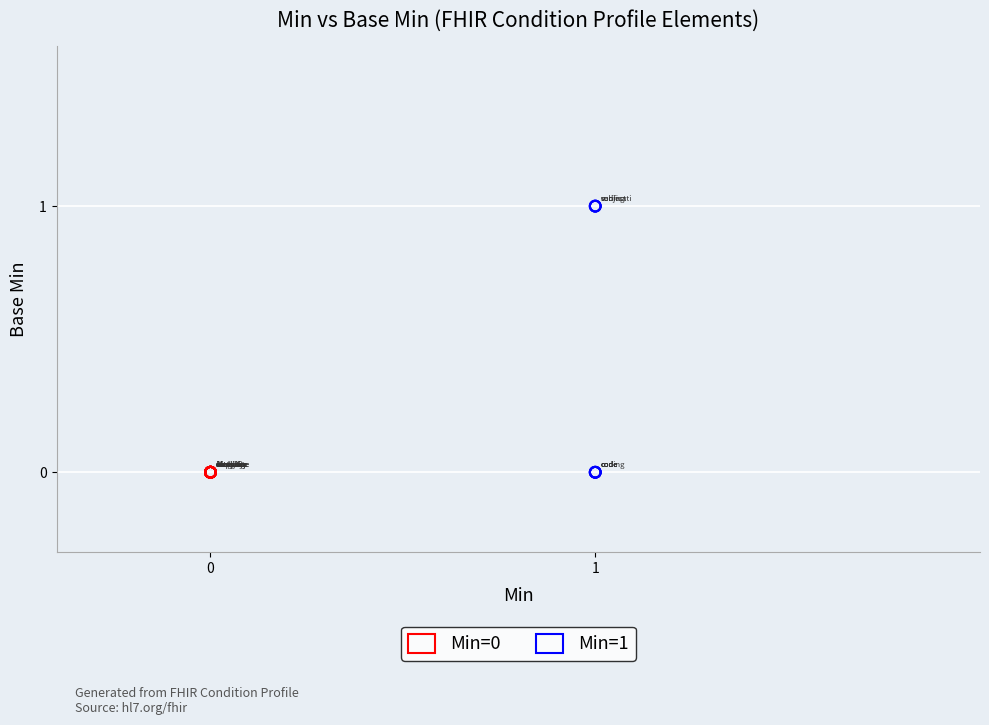

Which series reaches the maximum Y coordinate?

Min=1